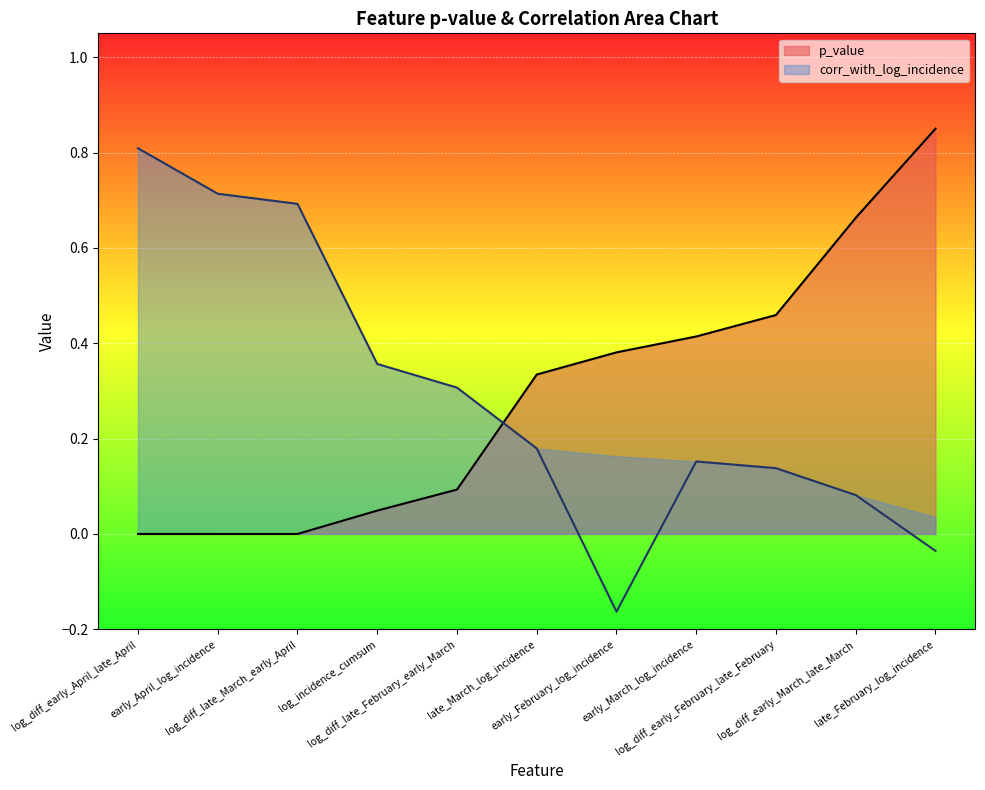

True or false: corr_with_log_incidence has a value of -0.0 at late_February_log_incidence.

True